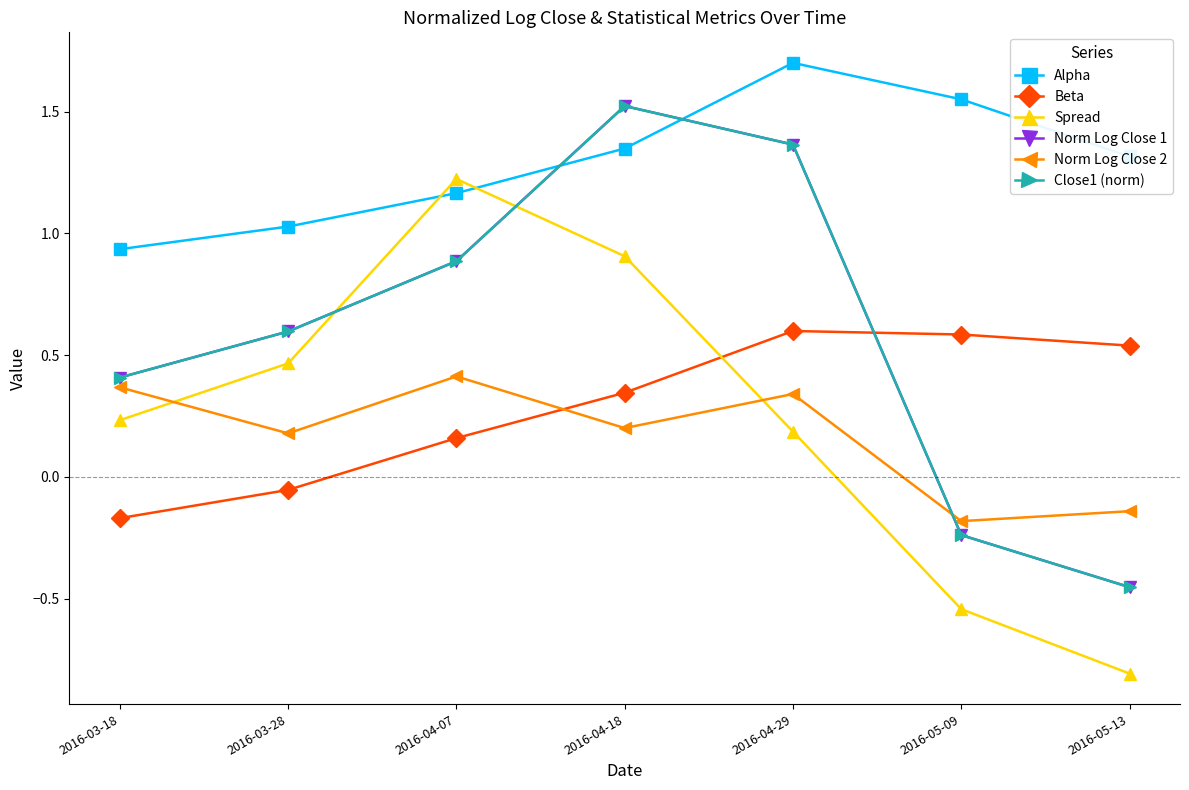

Reading left to right, what are all the values shown in this chart?

Alpha: 0.9	1.0	1.2	1.3	1.7	1.5	1.3
Beta: -0.2	-0.1	0.2	0.3	0.6	0.6	0.5
Spread: 0.2	0.5	1.2	0.9	0.2	-0.5	-0.8
Norm Log Close 1: 0.4	0.6	0.9	1.5	1.4	-0.2	-0.5
Norm Log Close 2: 0.4	0.2	0.4	0.2	0.3	-0.2	-0.1
Close1 (norm): 0.4	0.6	0.9	1.5	1.4	-0.2	-0.5